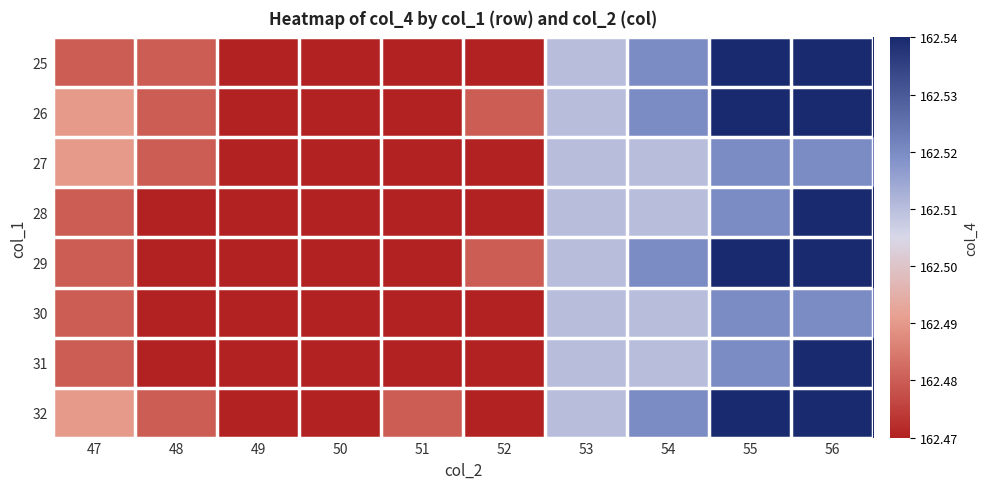

What is the total value across all series at 52?

1299.8